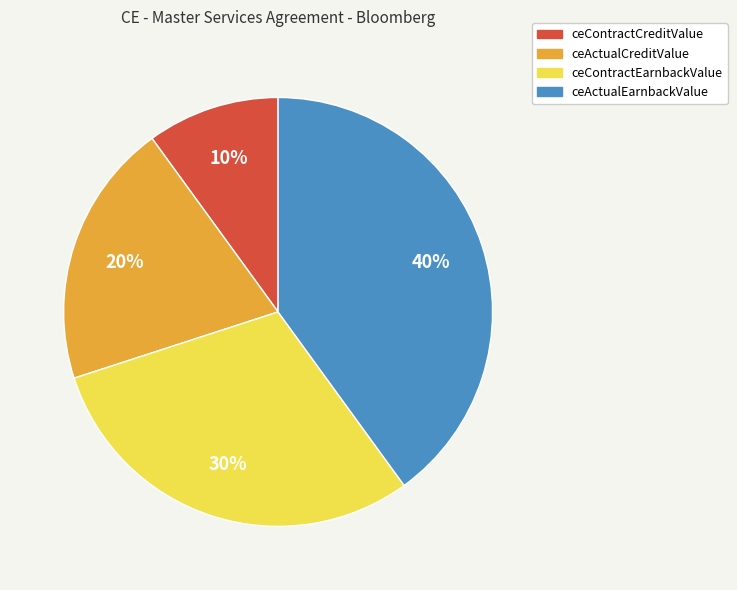

Does ceActualCreditValue account for over 50% of the chart?

No